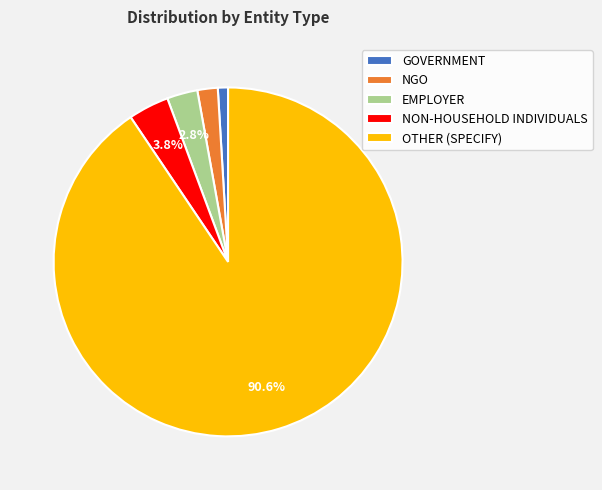

Is it true that EMPLOYER is 3% of the pie?

True